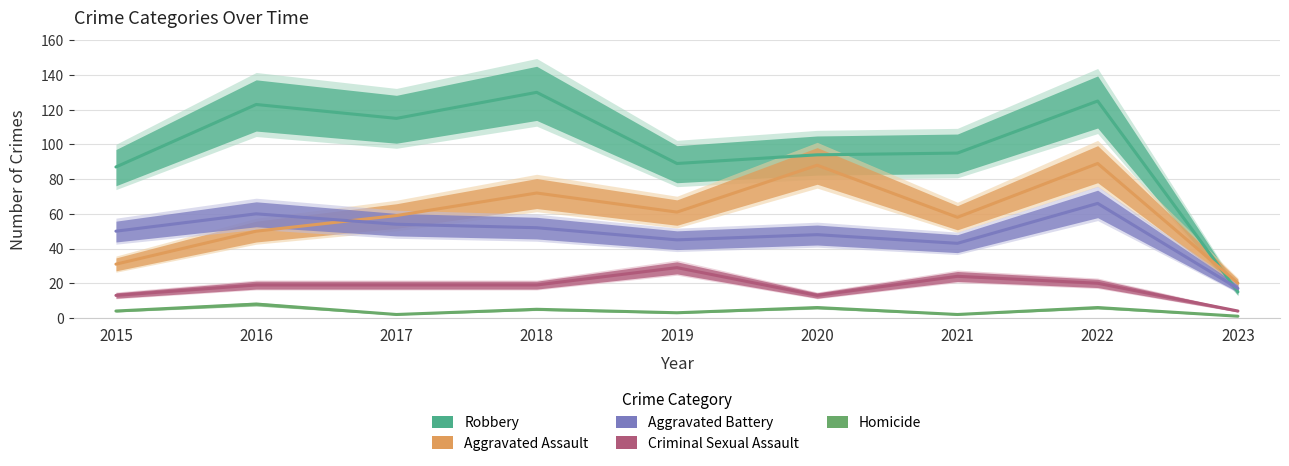

How many lines are shown in the chart?

5